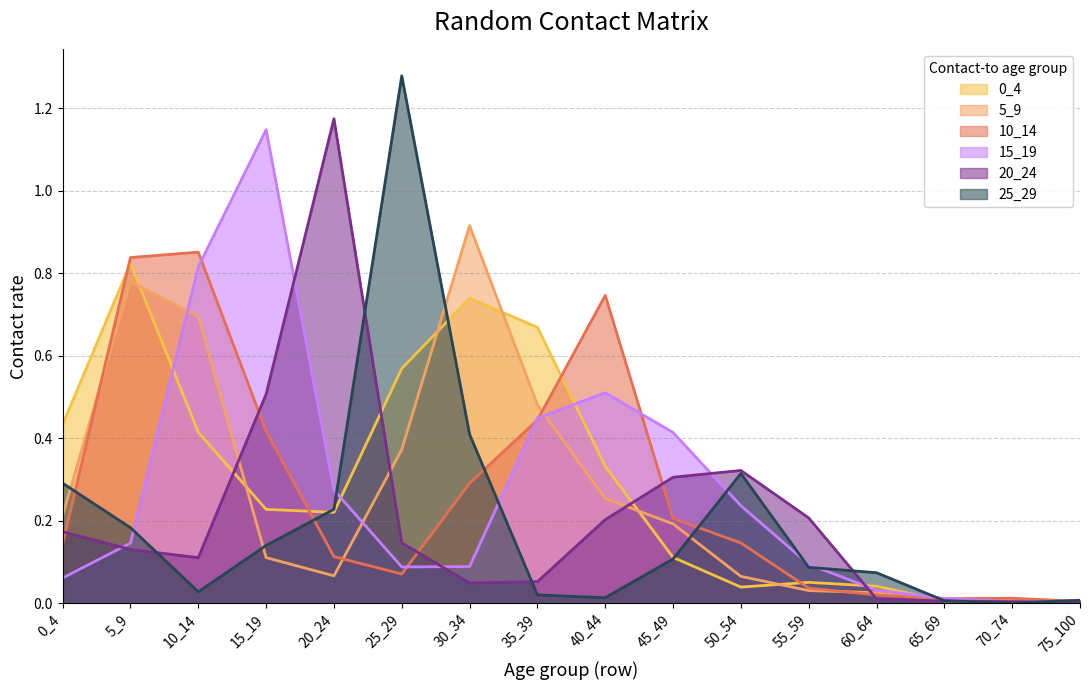

What is the value of the 20_24 point at the 5th from the left?

1.2